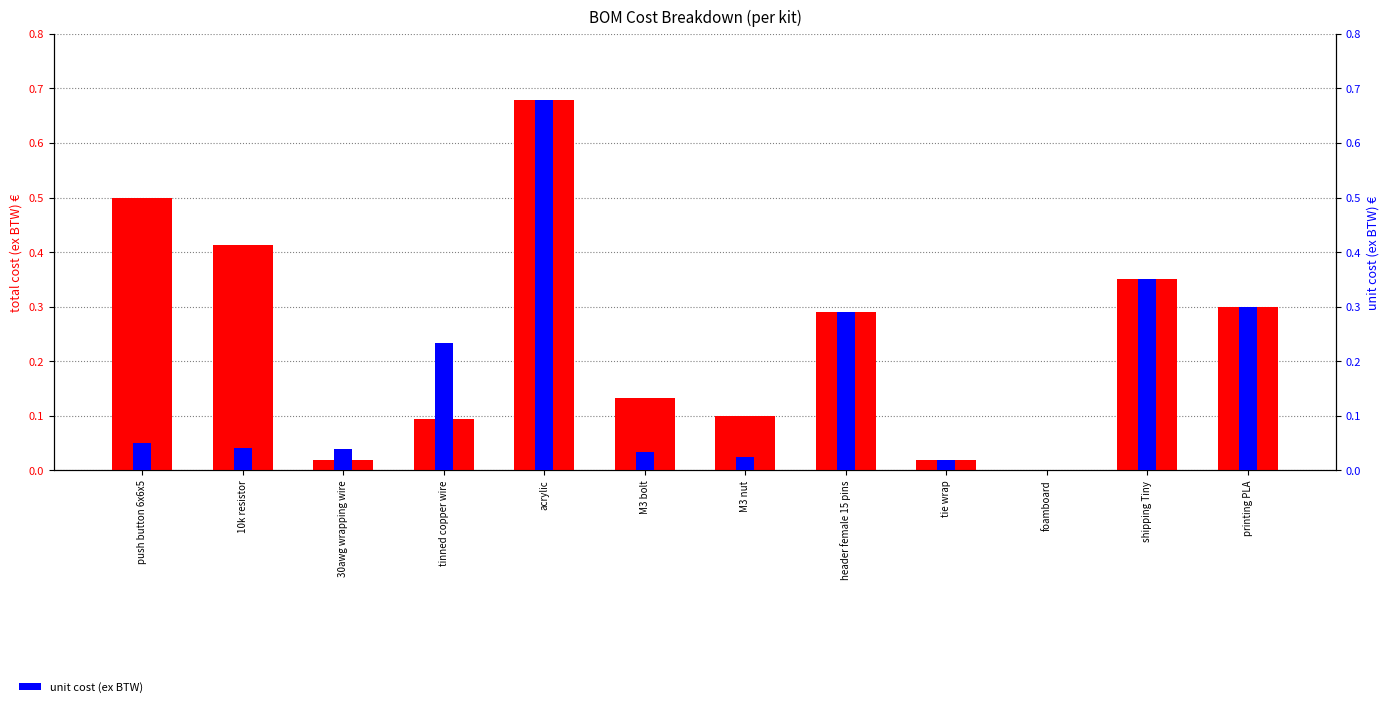

Is it true that total cost (ex BTW) equals 0.1 at printing PLA?

False